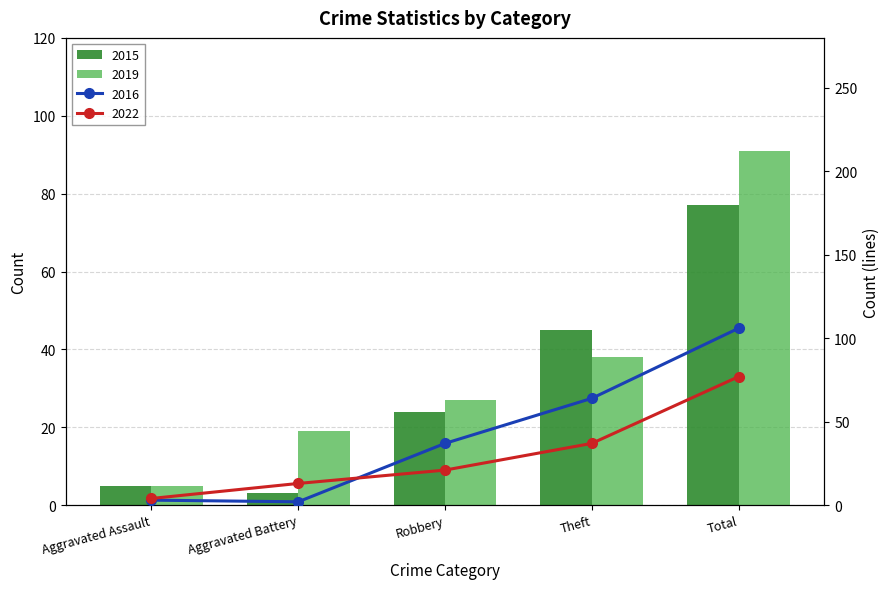

How many data points in 2015 are above 24?

2